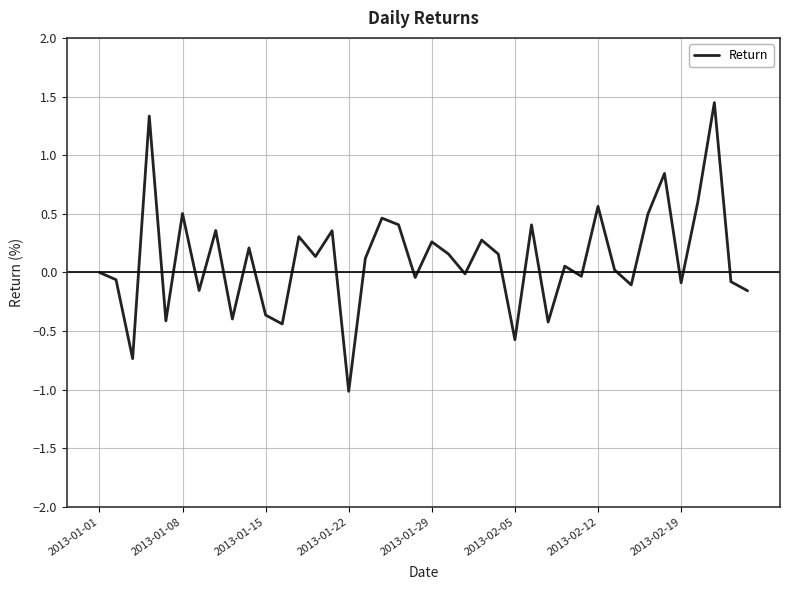

What is the smallest value displayed?

-1.0